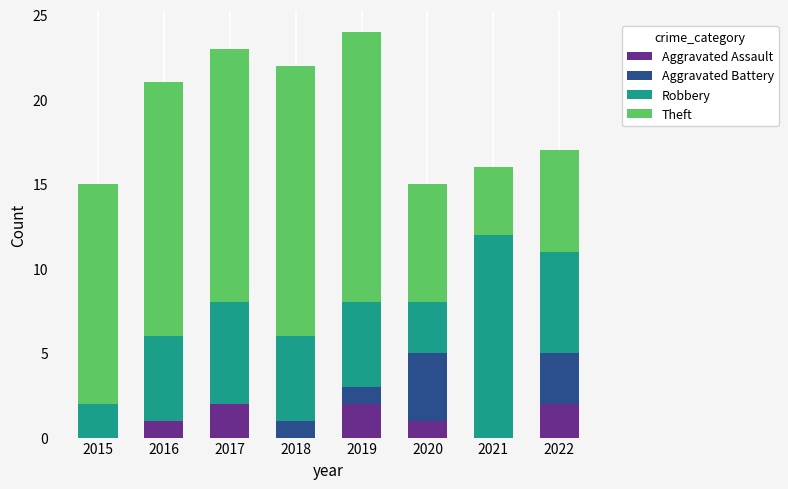

What is the total value across all series at 2015?

15